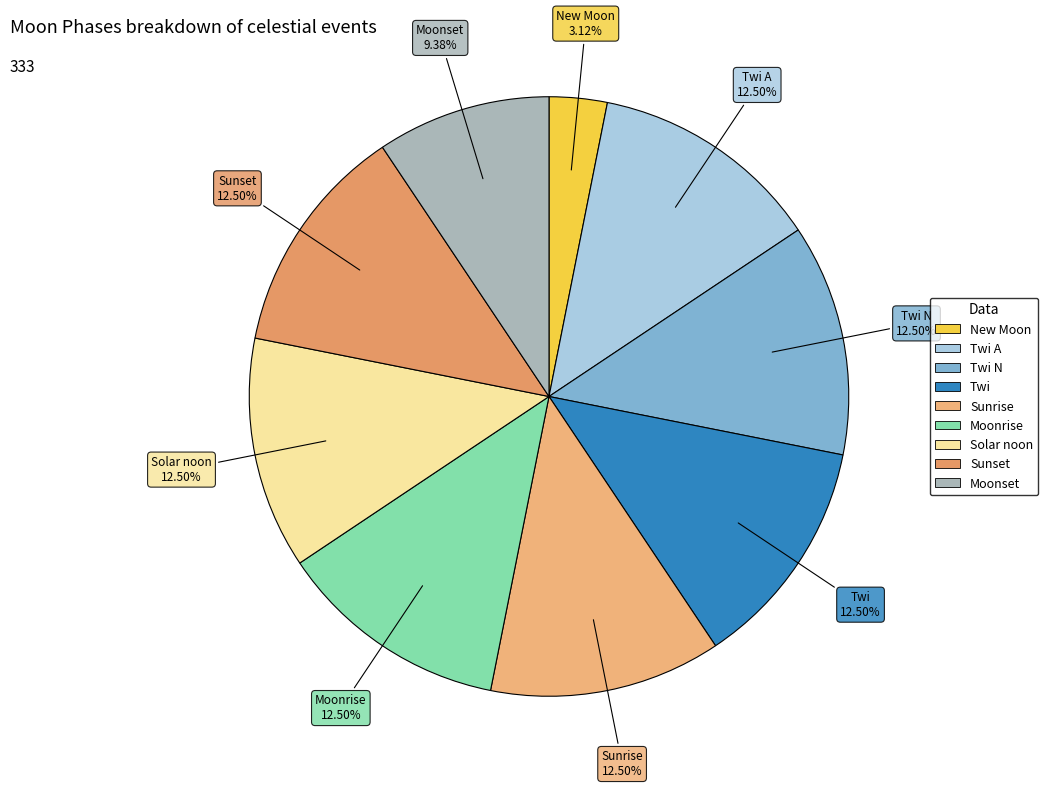

How many slices are in this pie chart?

9